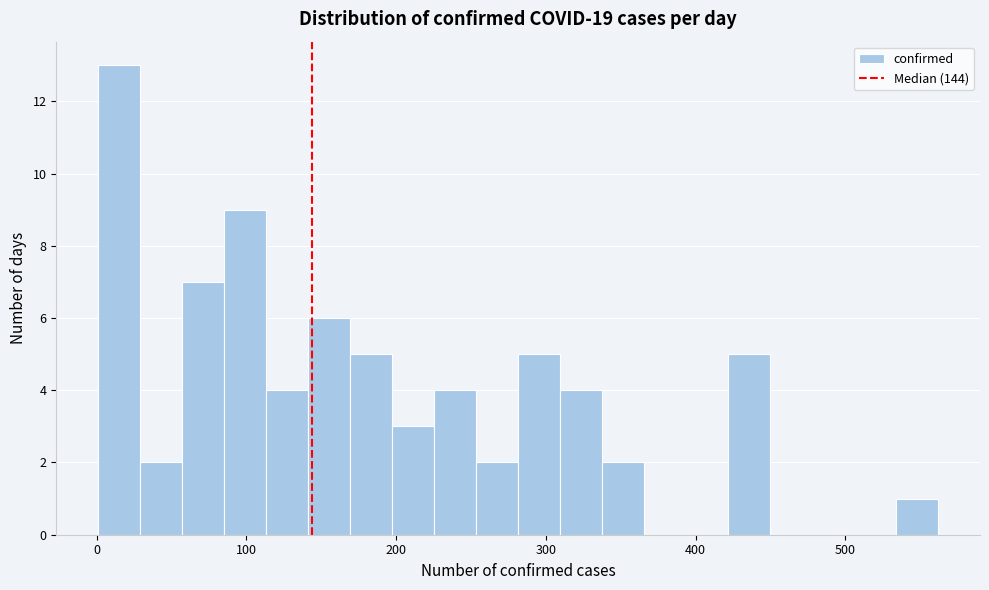

Around what value on the x-axis is the tallest bar? Give the approximate position of its centre, as read against the axis.

20